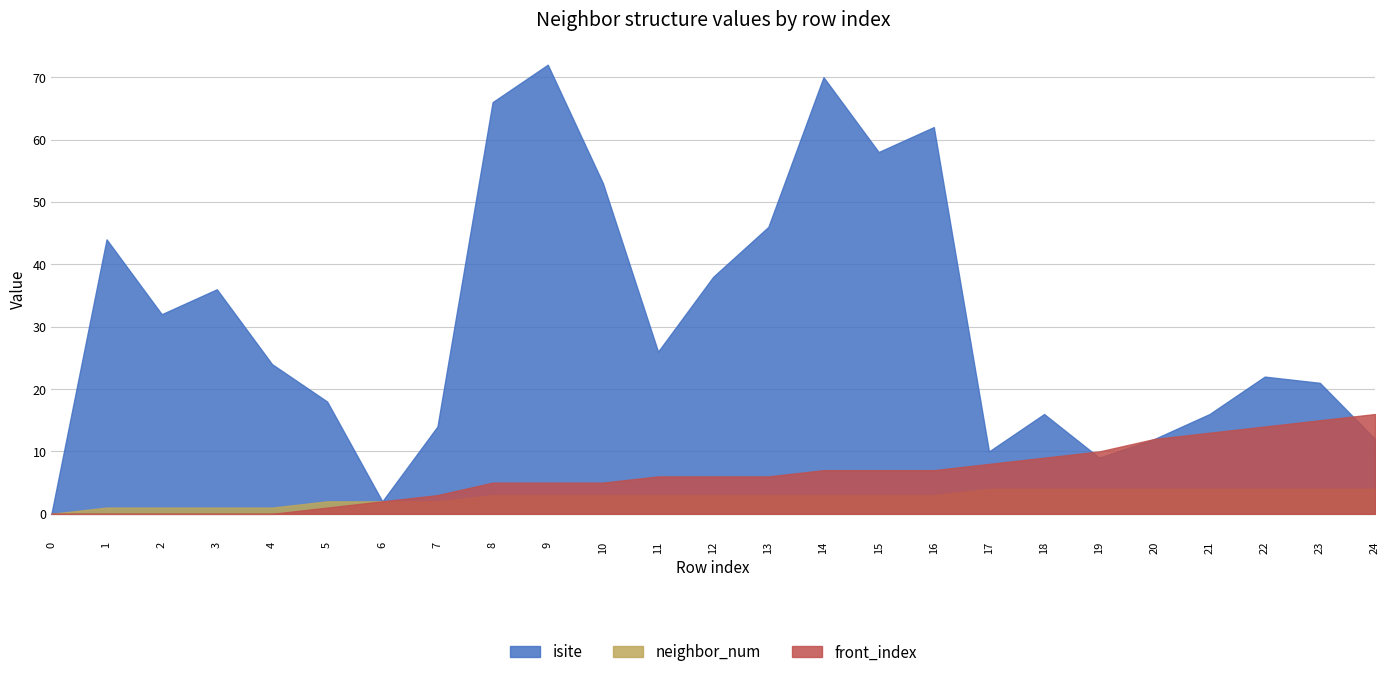

Is it true that neighbor_num equals 3 at 15?

True